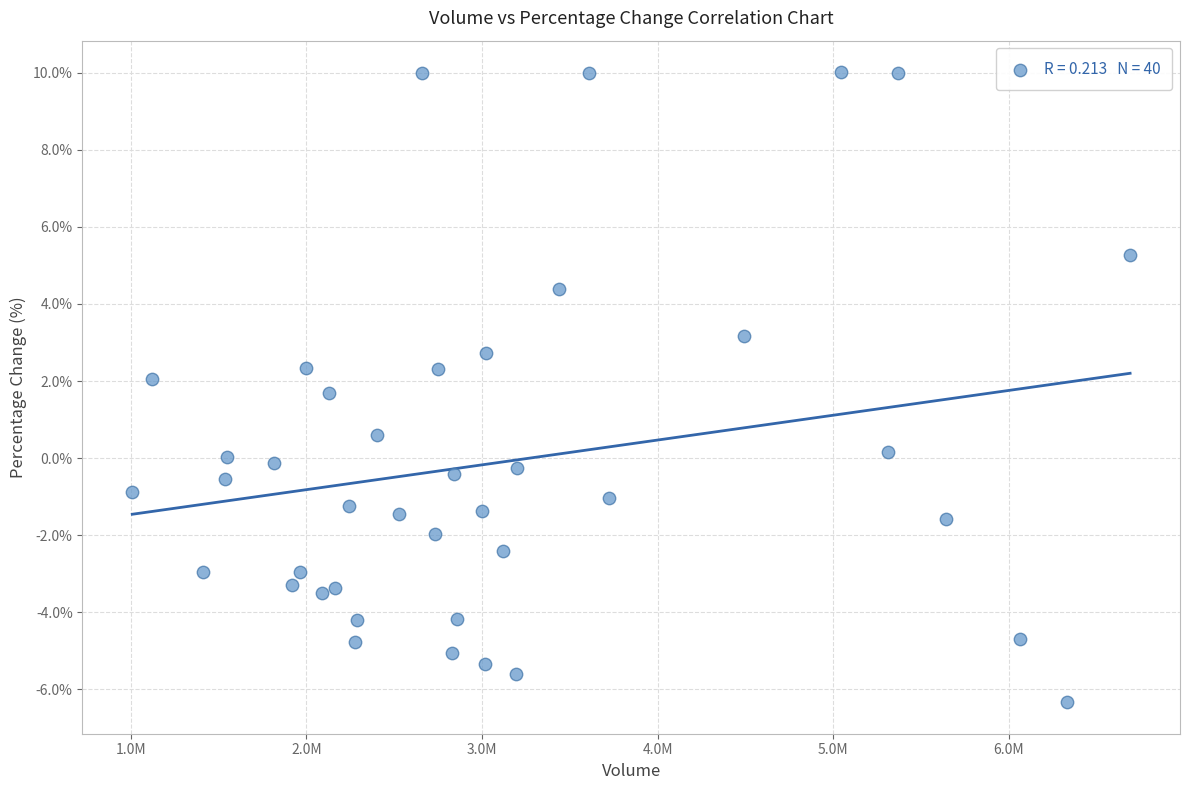

What is the range of X values (max minus min)?

5680101.0